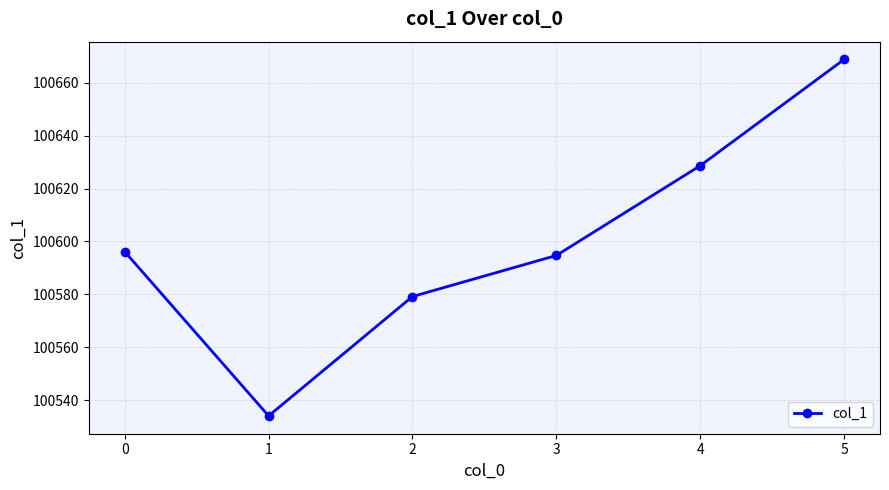

Between 3 and 1, which is larger?

3